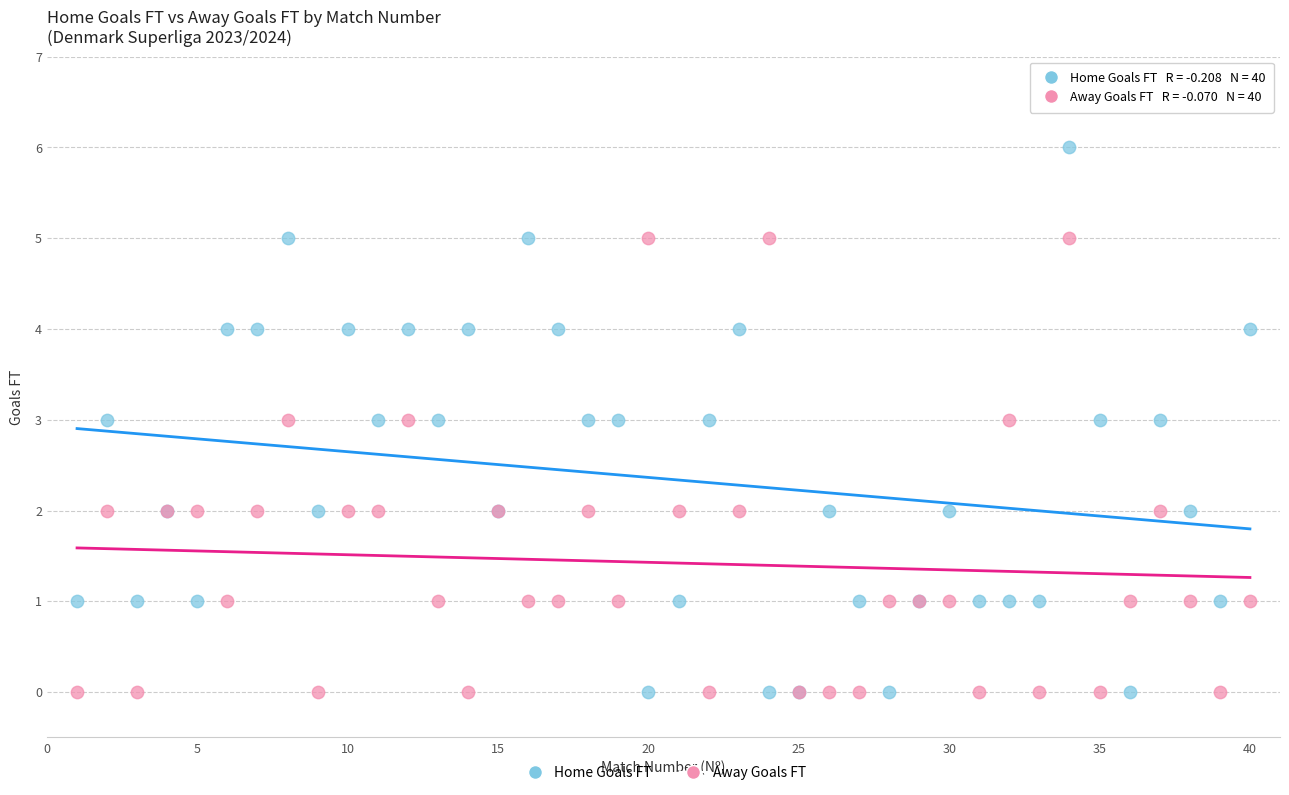

Which series has the largest Y range (max minus min)?

Home Goals FT